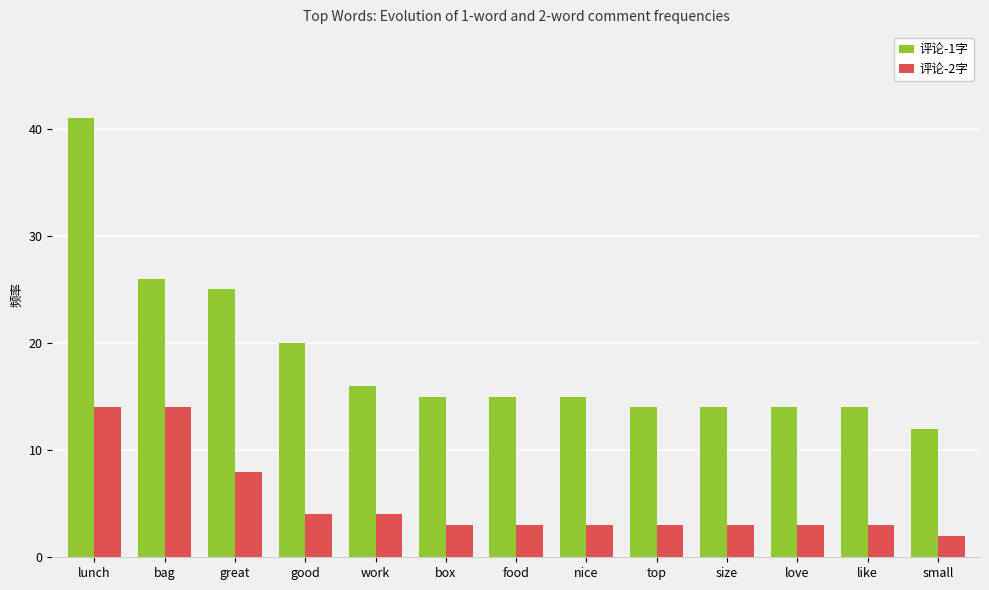

Reading left to right, what are all the values shown in this chart?

评论-1字: 41	26	25	20	16	15	15	15	14	14	14	14	12
评论-2字: 14	14	8	4	4	3	3	3	3	3	3	3	2